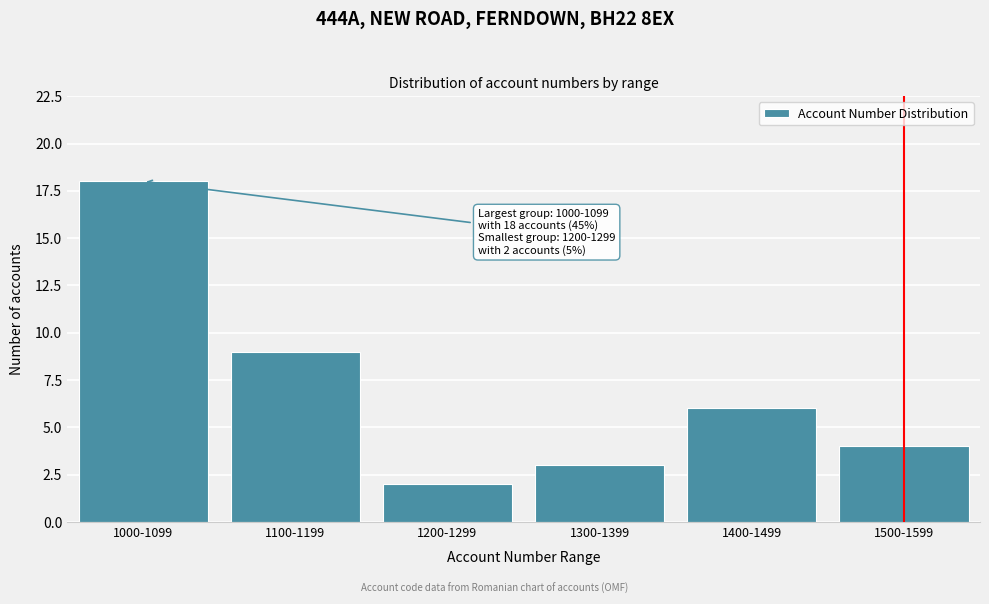

Reading left to right, what are all the values shown in this chart?

18	9	2	3	6	4